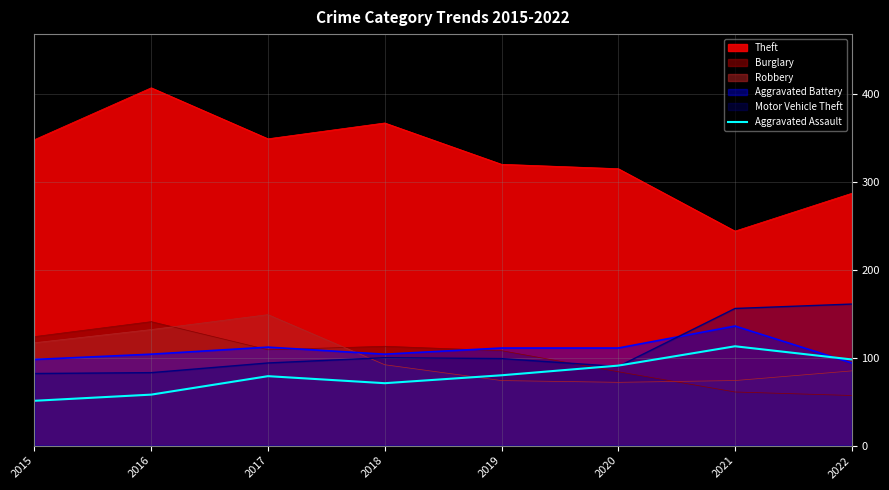

Which series has the largest range (max minus min)?

Theft